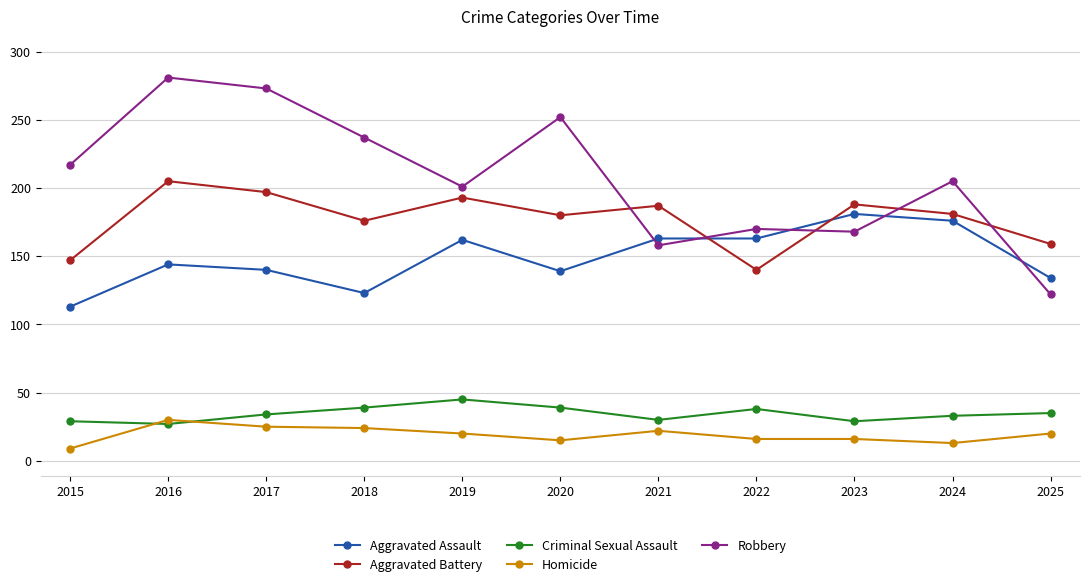

How many categories are shown in the chart?

11